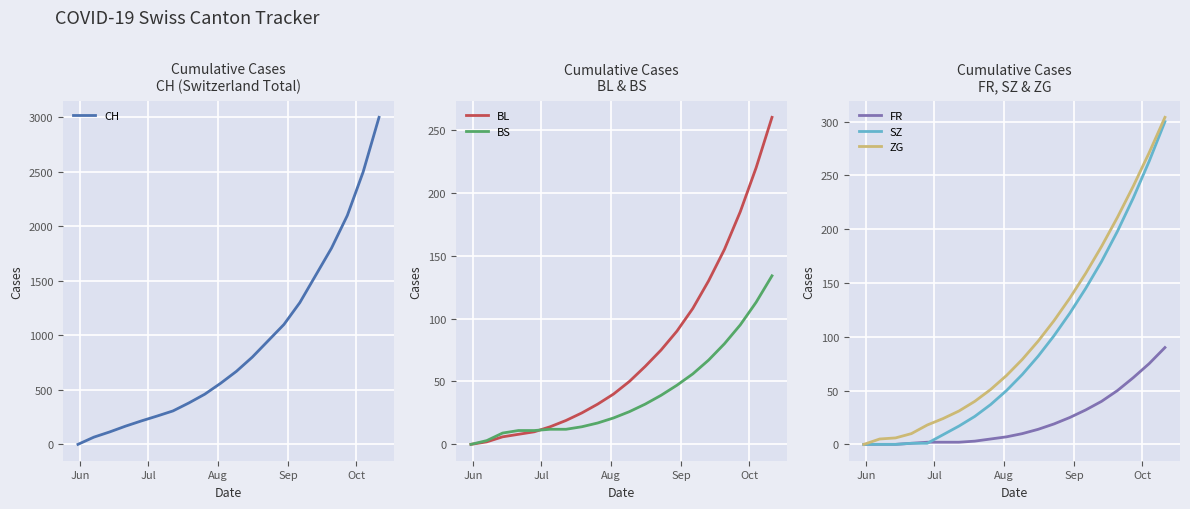

True or false: BS has more than 2 points higher than both neighbors.

False